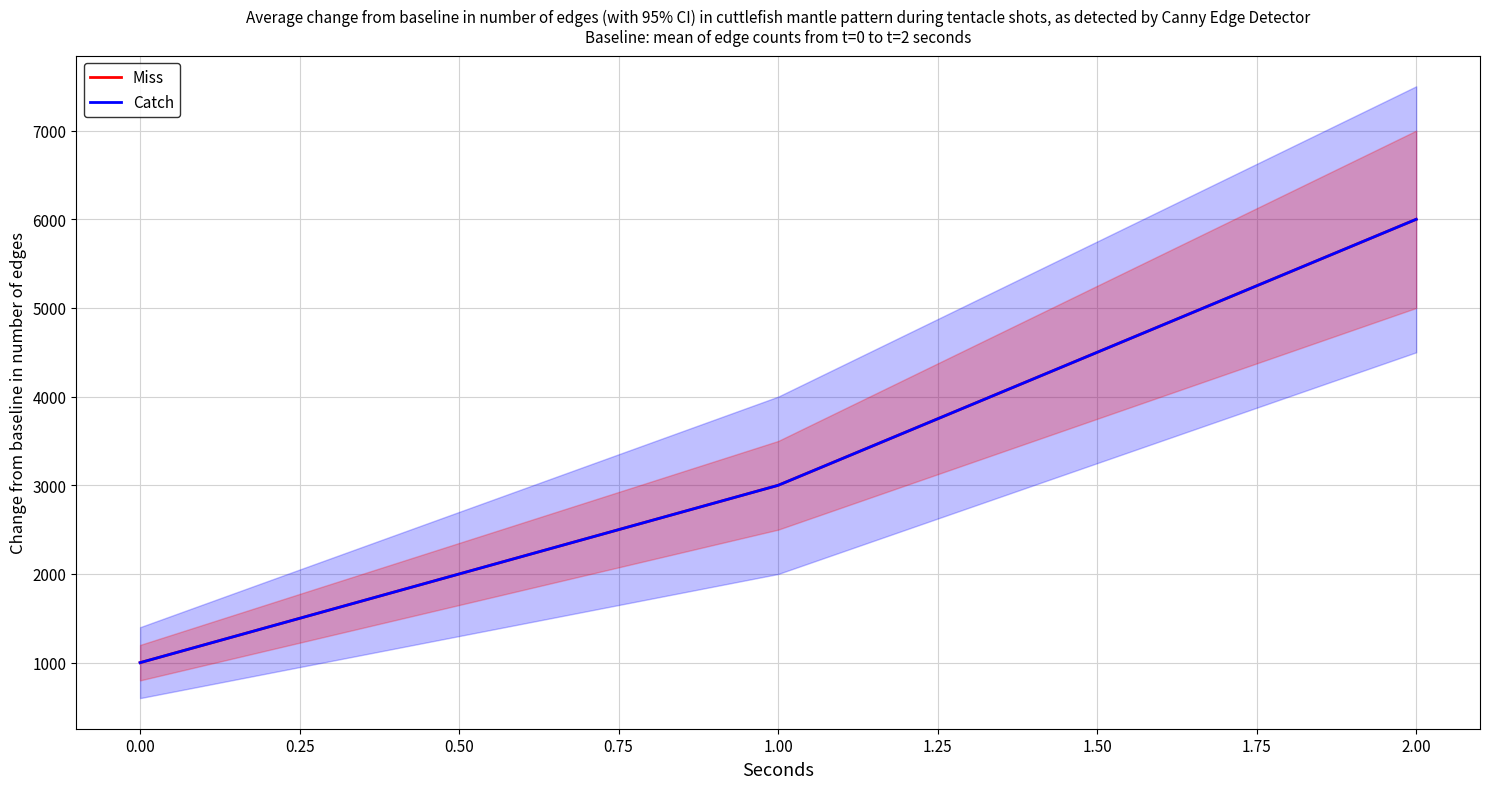

What is the sum of all Catch values?

10000